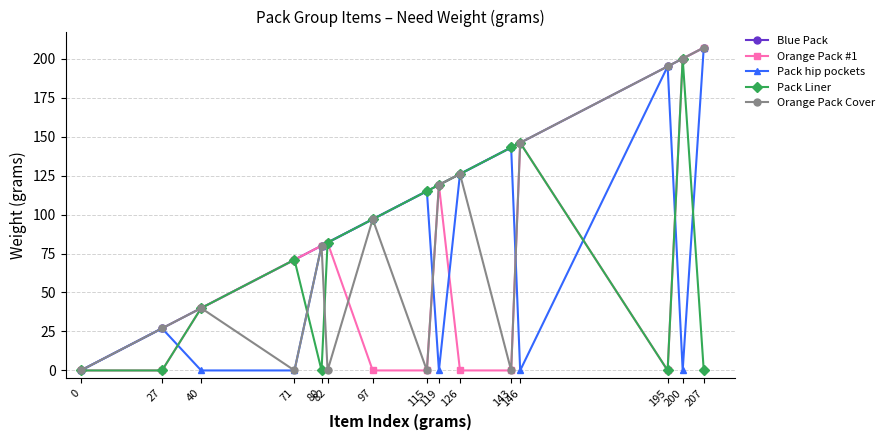

True or false: Blue Pack has a value of 71 at 71.

True